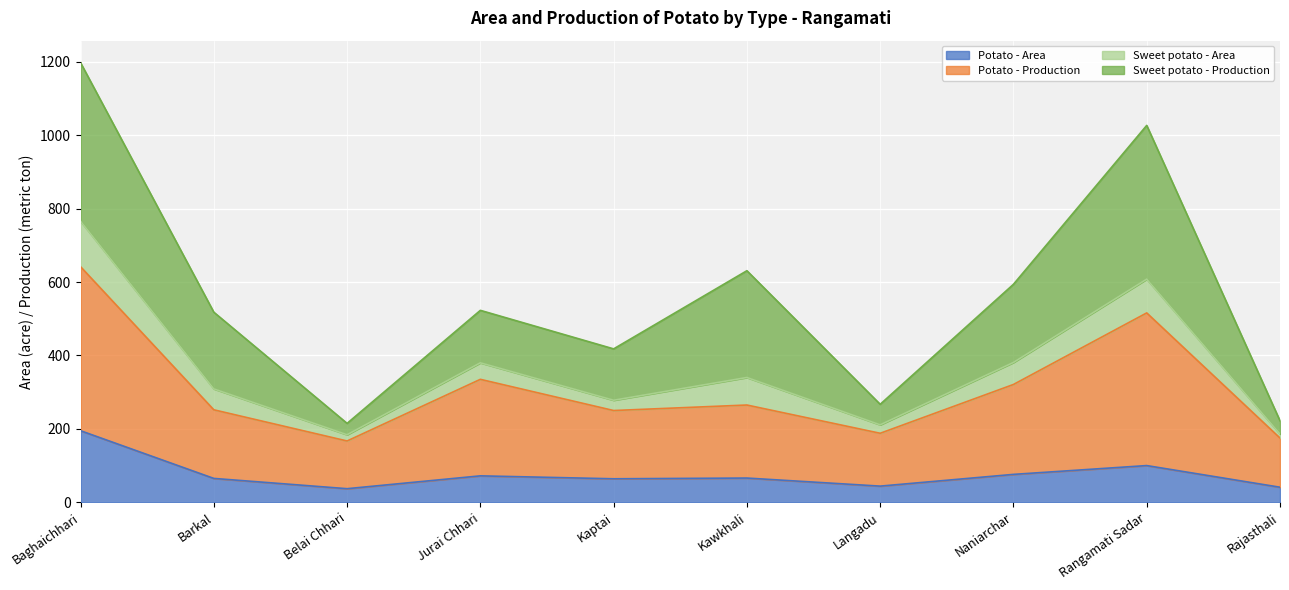

Which category has the highest value in the Potato - Area series?

Baghaichhari